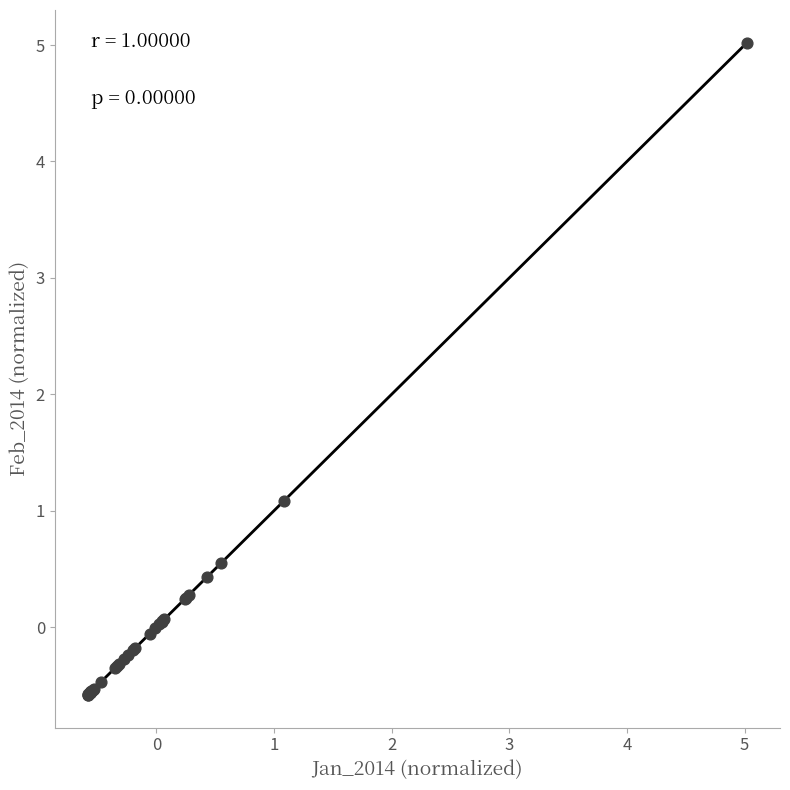

What Y value in the scatter plot is closest to 2?

1.1